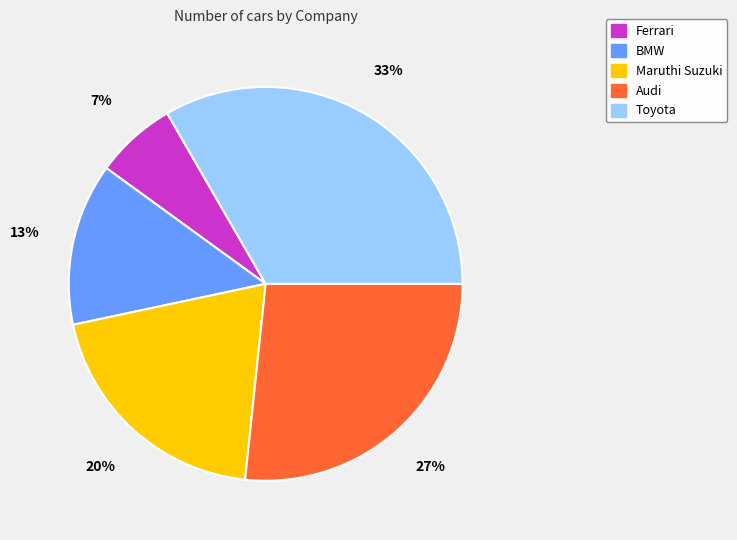

Rank the categories by value from highest to lowest.

Toyota, Audi, Maruthi Suzuki, BMW, Ferrari